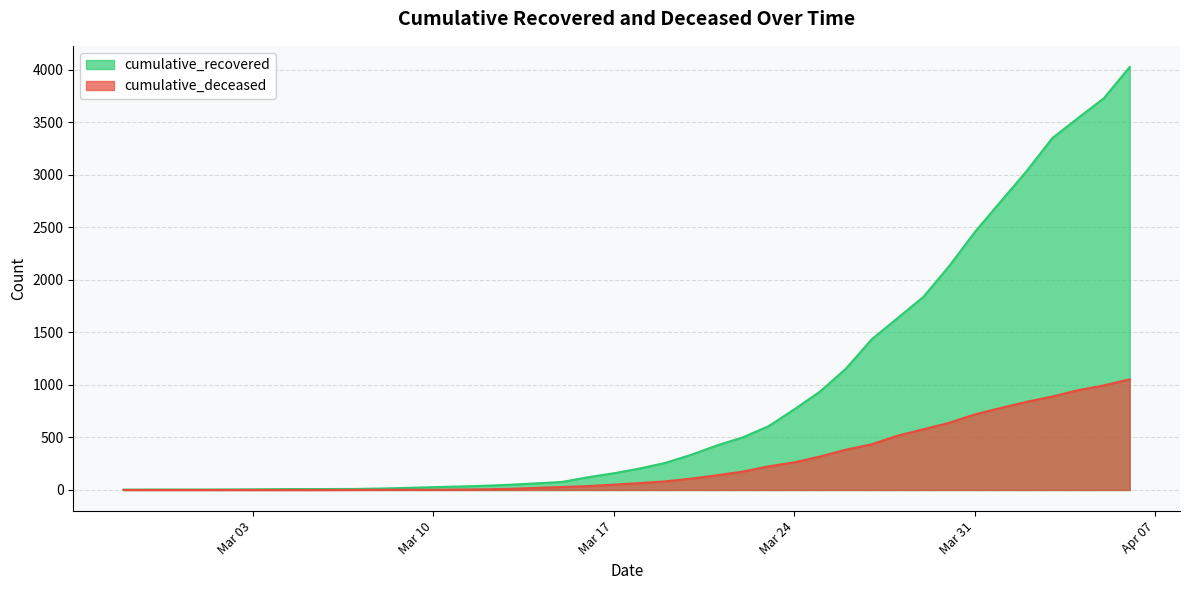

What is the sum of all cumulative_recovered values?

35787